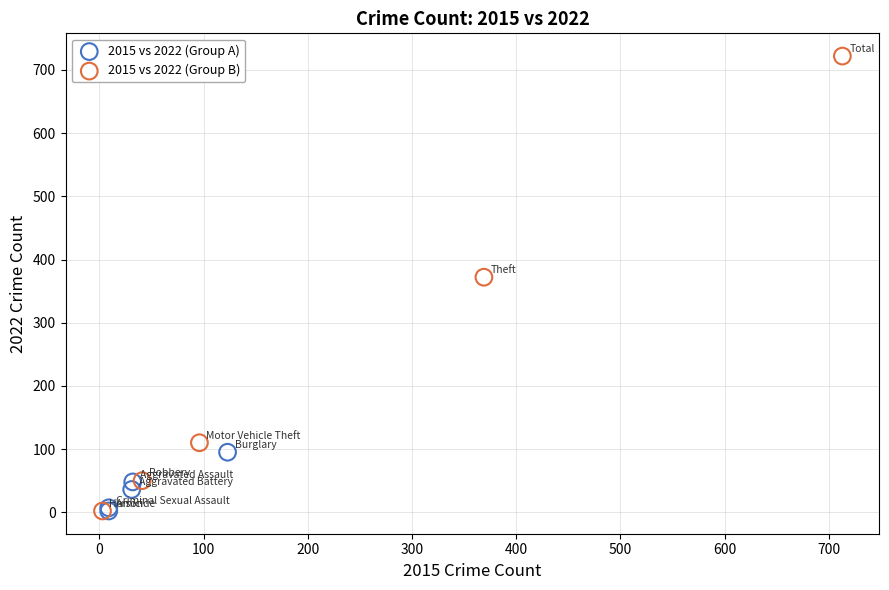

Which series has the widest spread of Y values?

2015 vs 2022 (Group B)